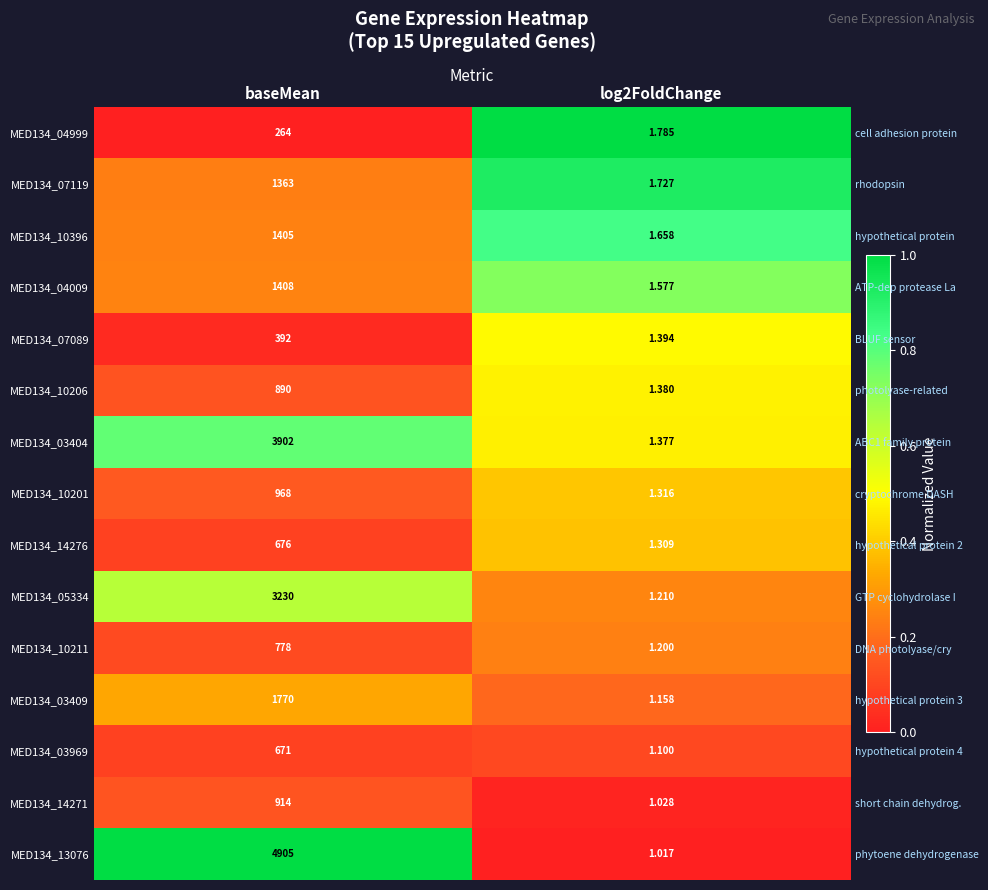

Rank the series at baseMean from lowest to highest value.

MED134_04999, MED134_07089, MED134_03969, MED134_14276, MED134_10211, MED134_10206, MED134_14271, MED134_10201, MED134_07119, MED134_10396, MED134_04009, MED134_03409, MED134_05334, MED134_03404, MED134_13076